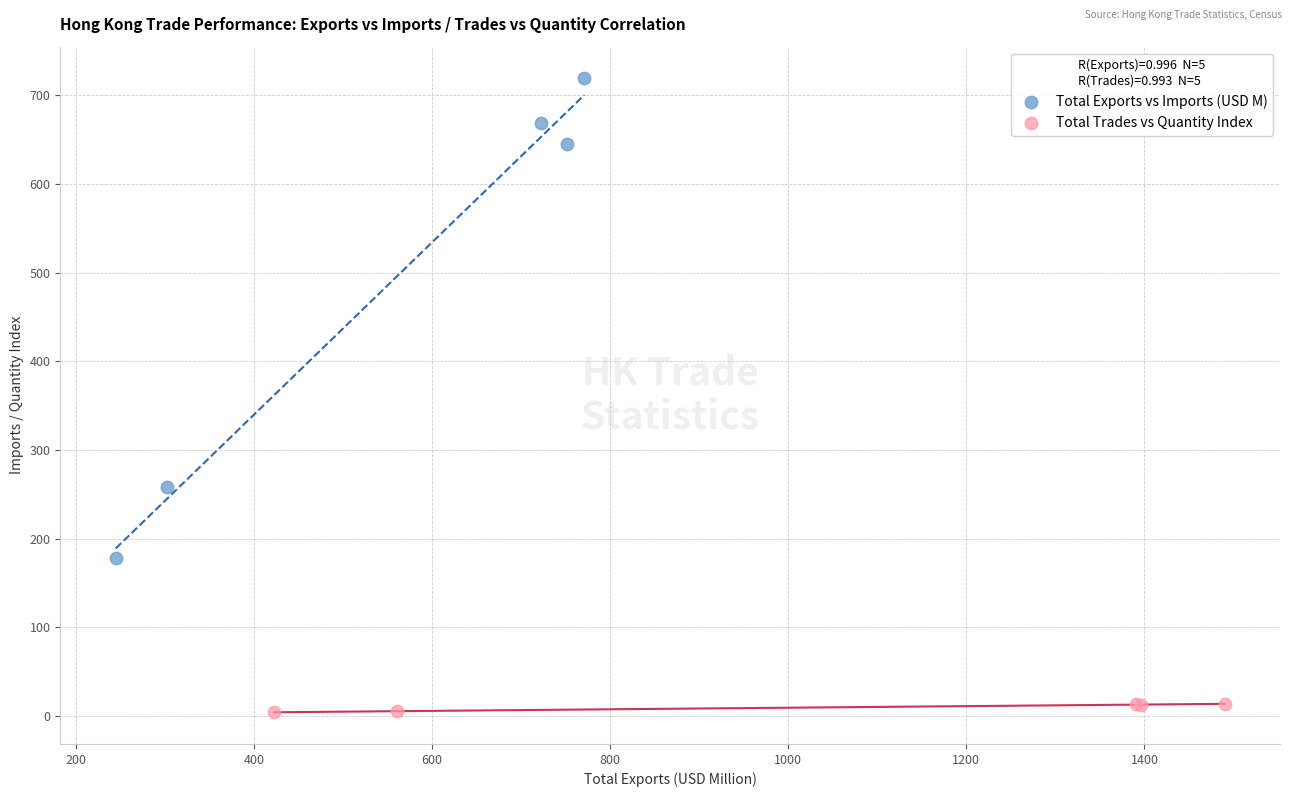

Which series has the largest Y range (max minus min)?

Total Exports vs Imports (USD M)